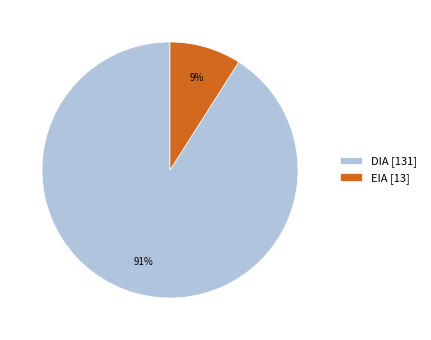

Is the sum of DIA and EIA greater than half?

Yes